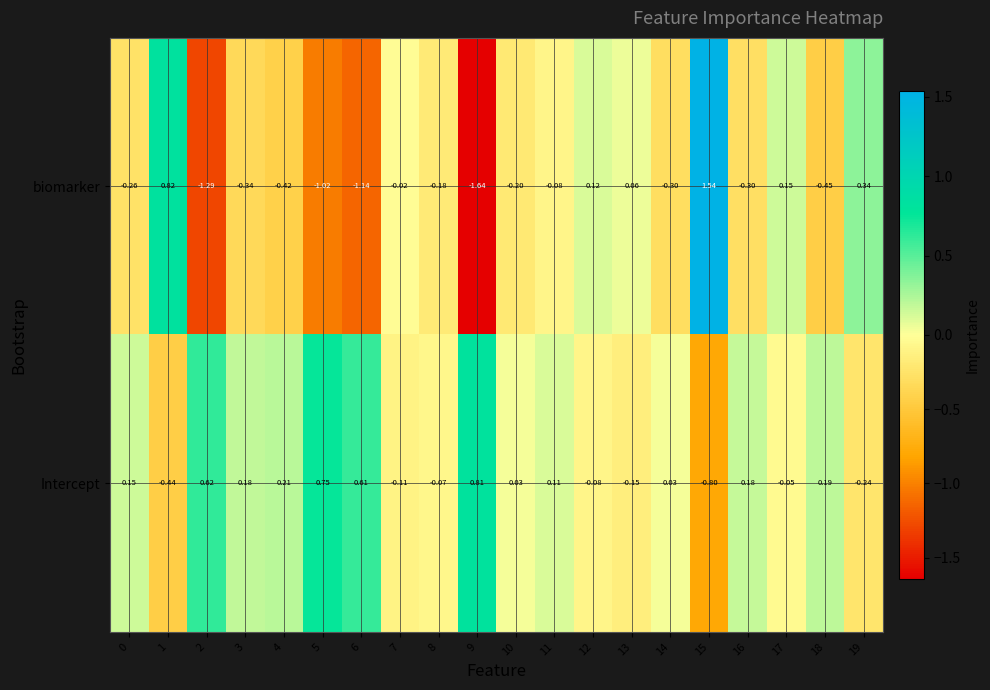

Which series changed the most between 5 and 7?

biomarker